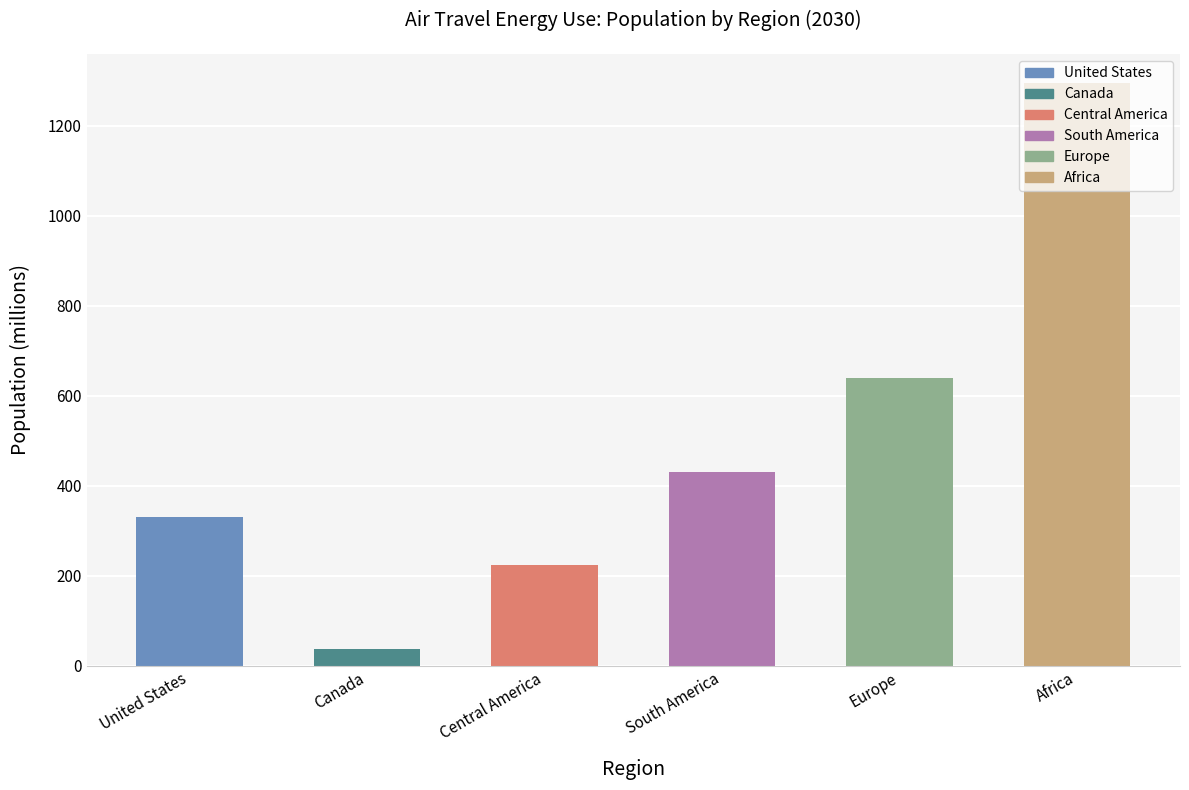

How many data points are above 431?

3